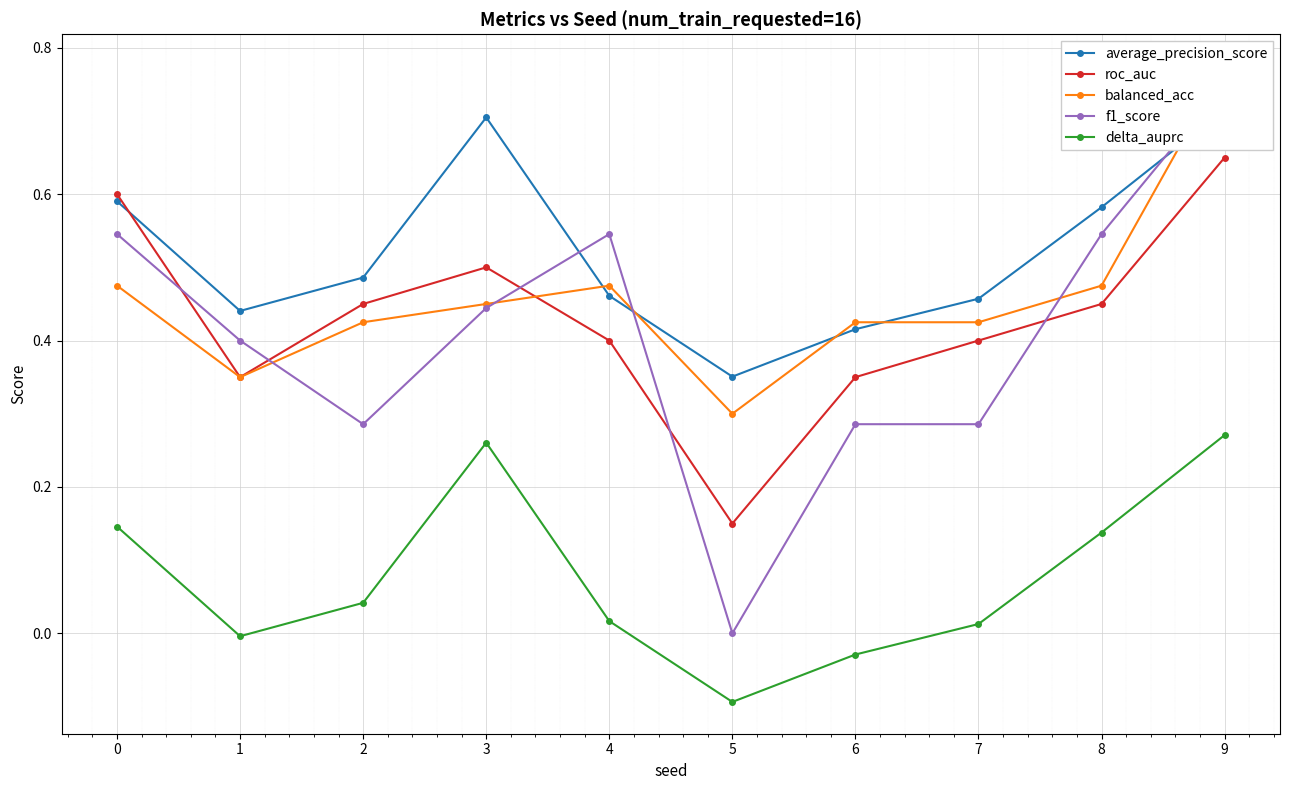

Read the f1_score value at 8.

0.5